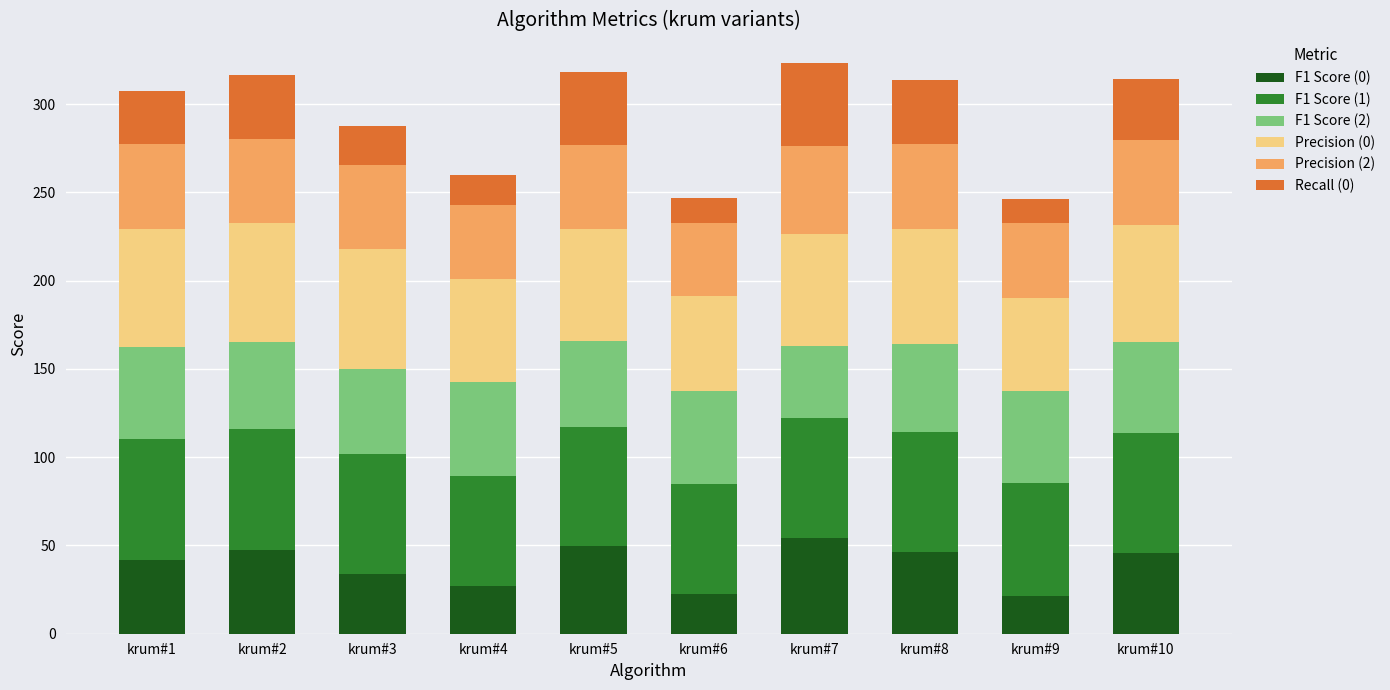

What is the average value of the F1 Score (0) series?

38.9